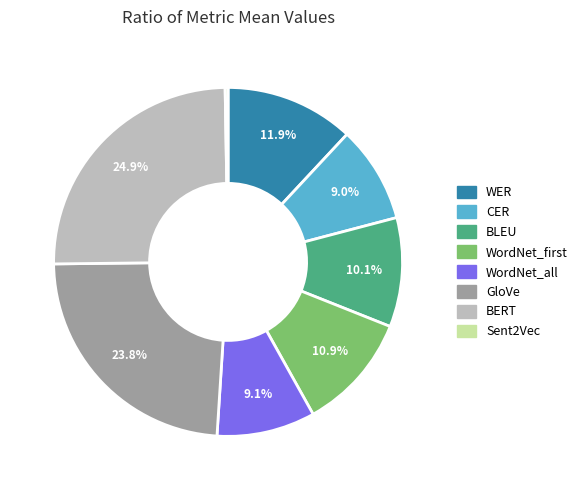

To the nearest percent, what portion does WER represent?

12%